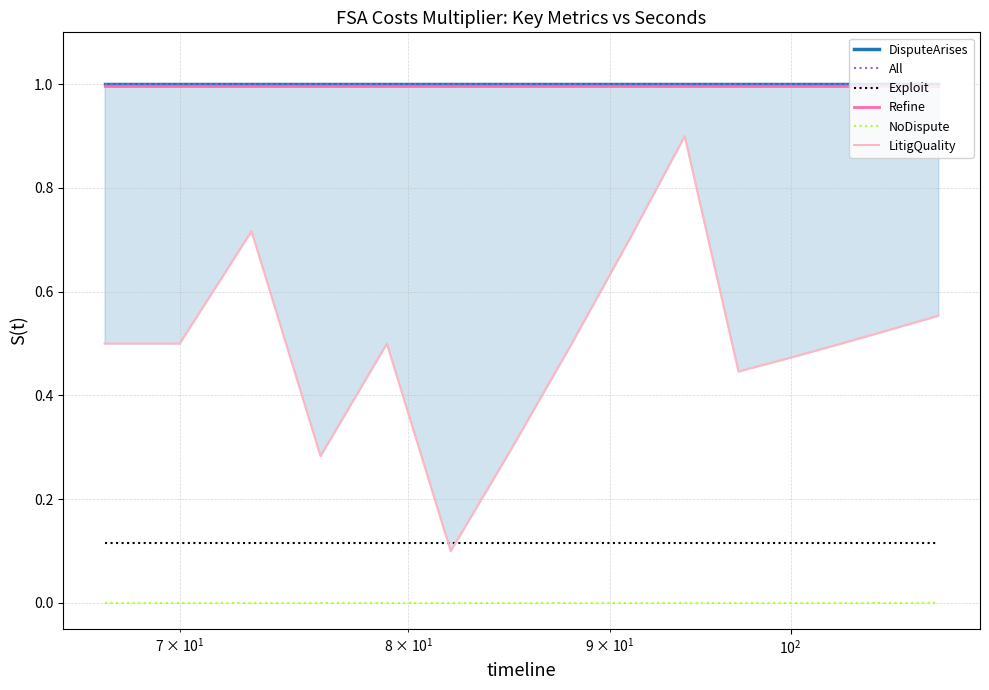

True or false: DisputeArises and LitigQuality cross at least once.

False